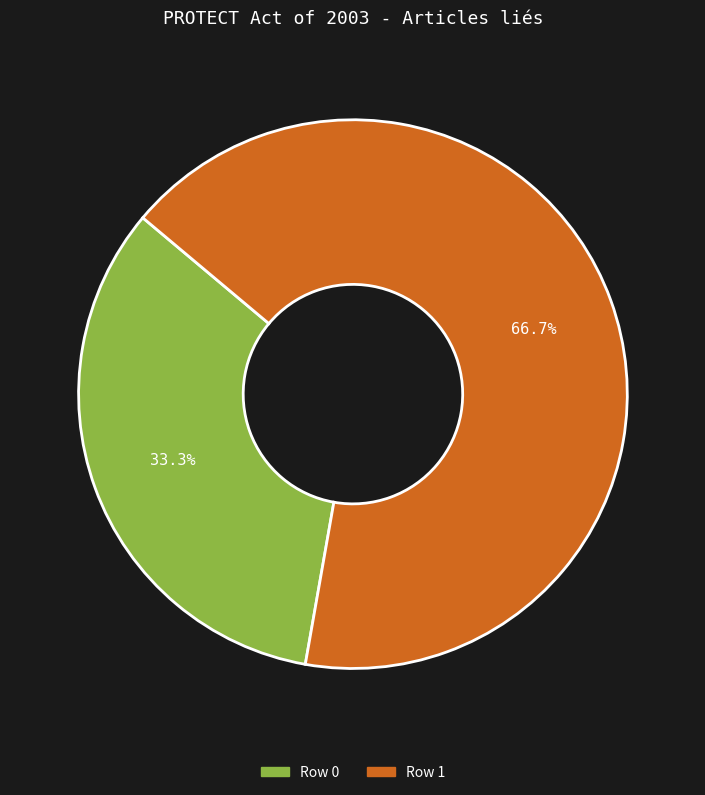

Which has a higher value, Row 1 or Row 0?

Row 1